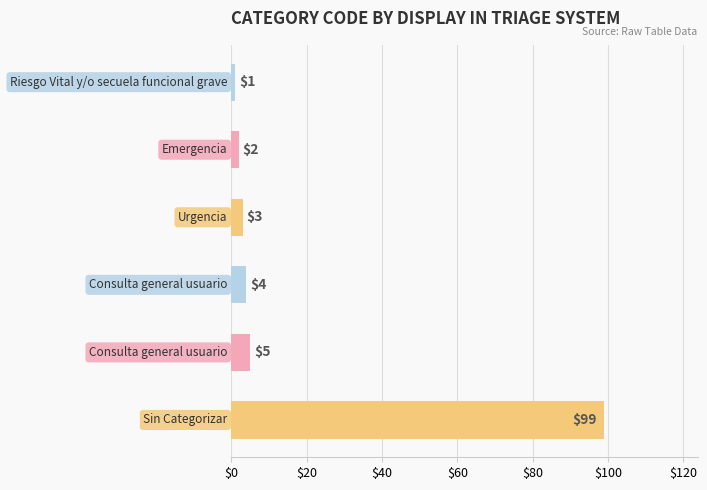

What is the value of the 3rd bar from the top?

3